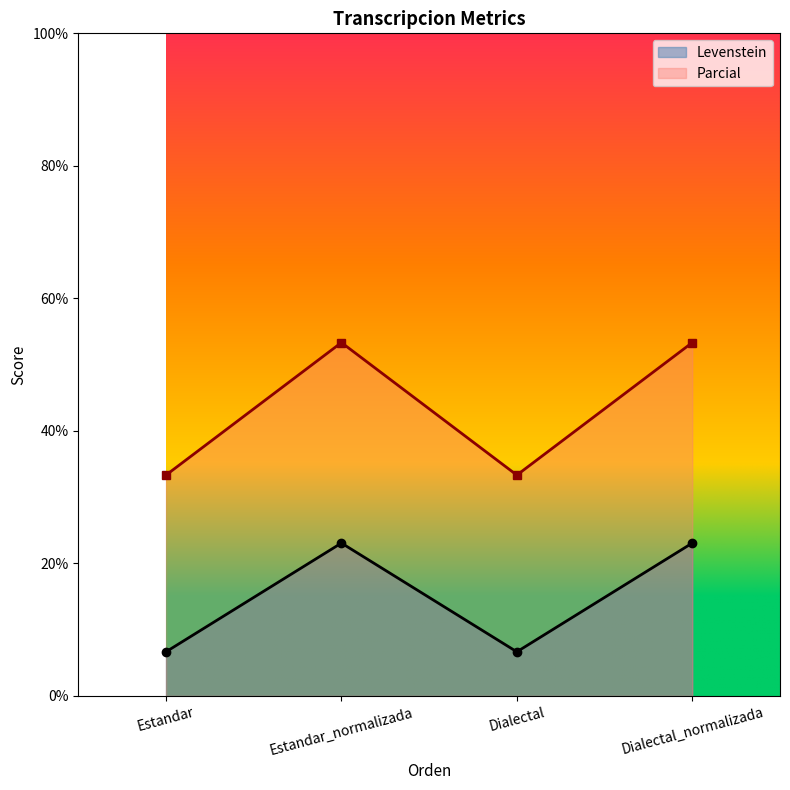

What is the sum of all Parcial values?

173.3